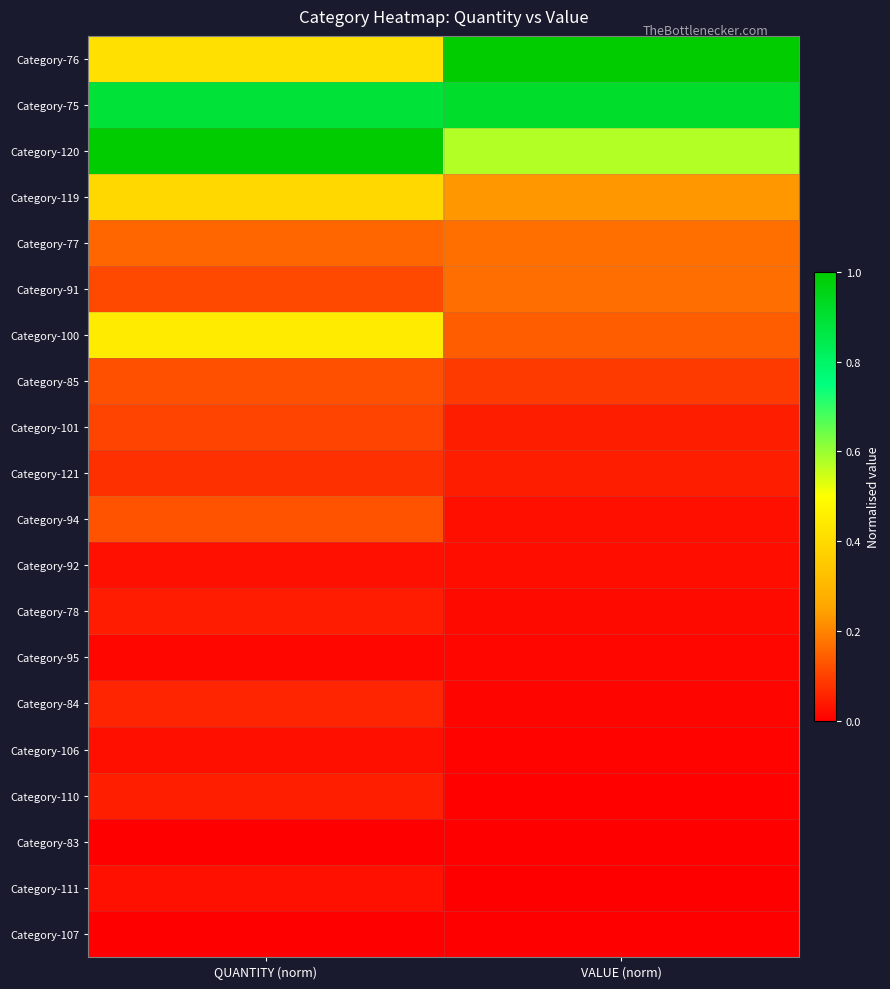

Which label corresponds to the largest value in the chart?

VALUE (norm)